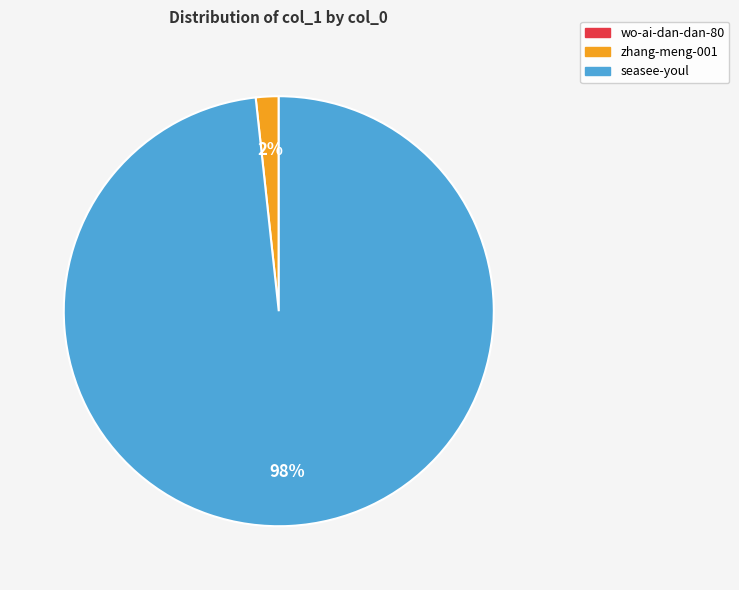

To the nearest percent, what portion does zhang-meng-001 represent?

2%